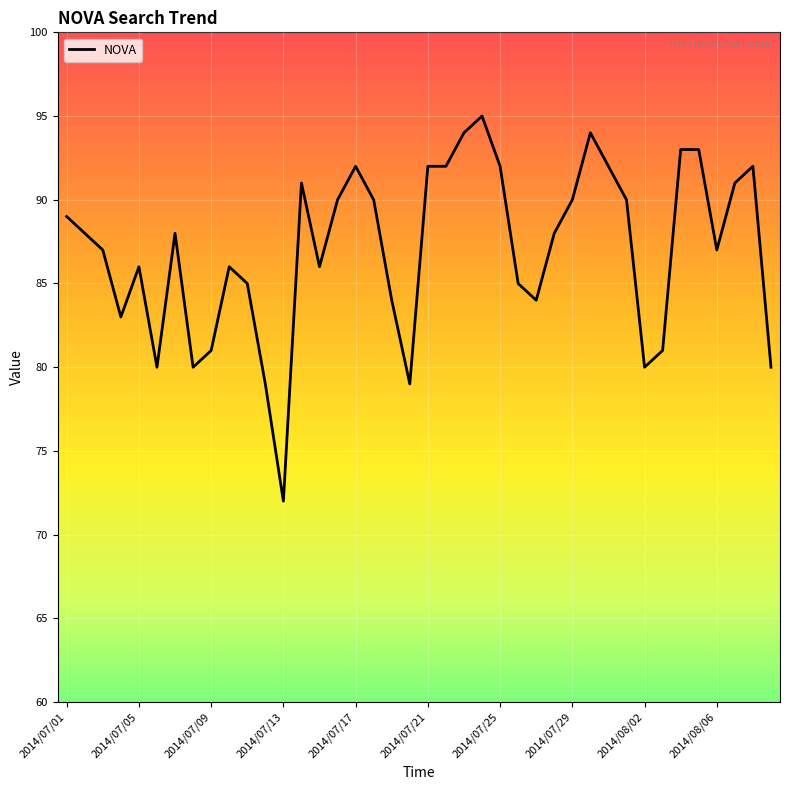

What is the difference between the maximum and minimum values?

23